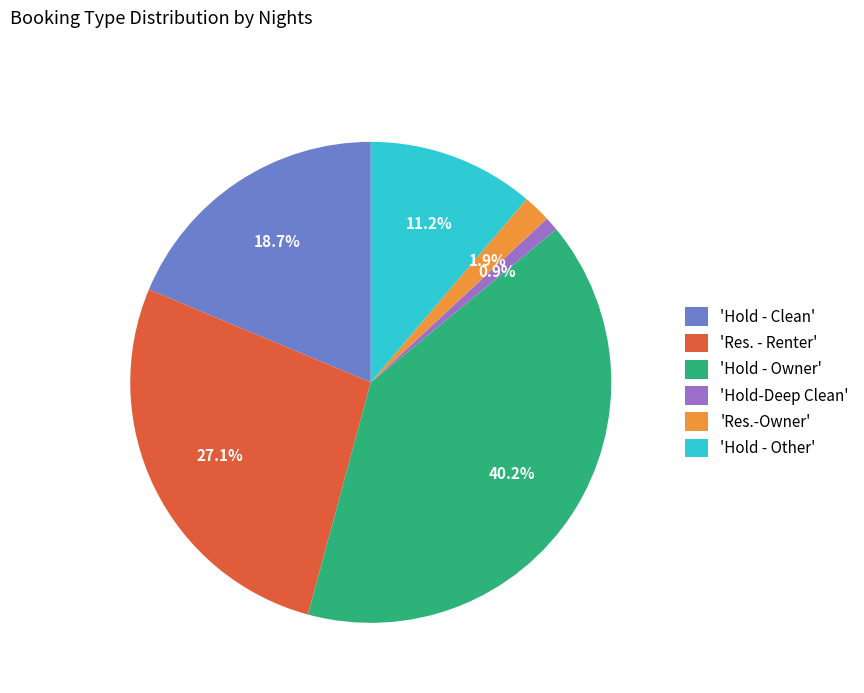

Count the number of slices in the pie.

6